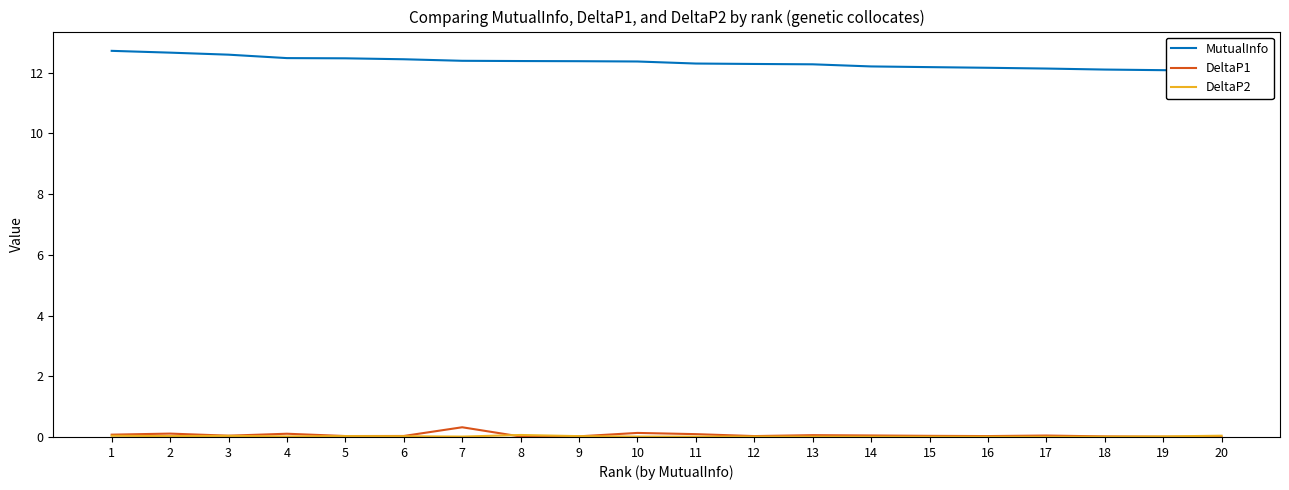

Count the DeltaP2 values in the range 0 to 1.

20